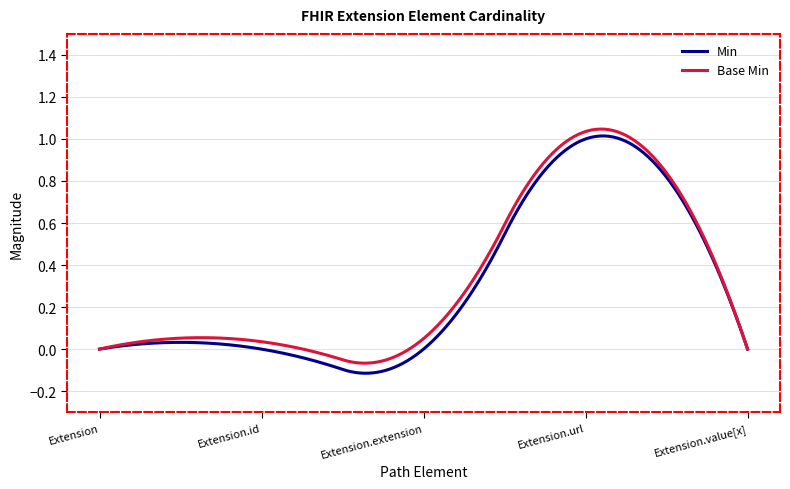

Which series has the widest spread of values?

Min